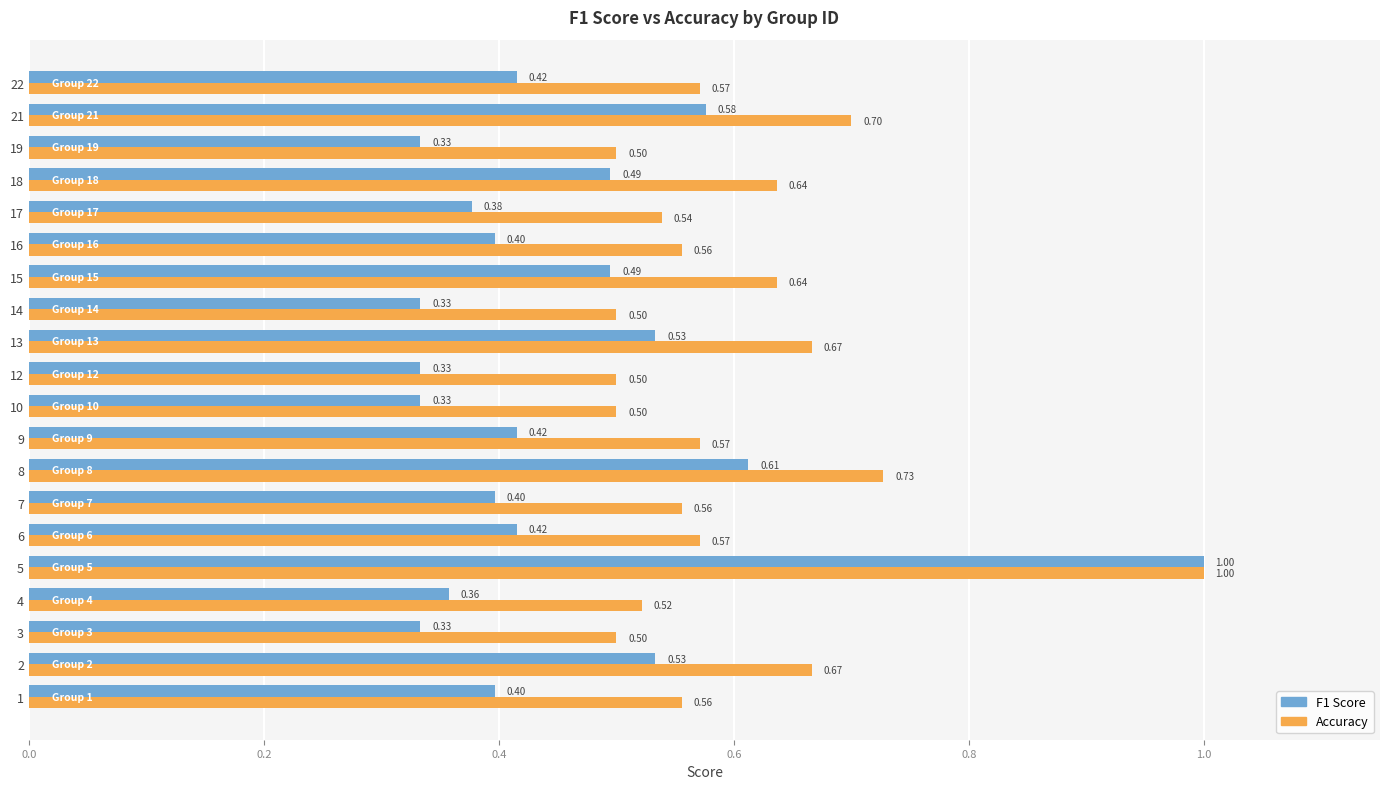

At which category is the sum across all series the highest?

5